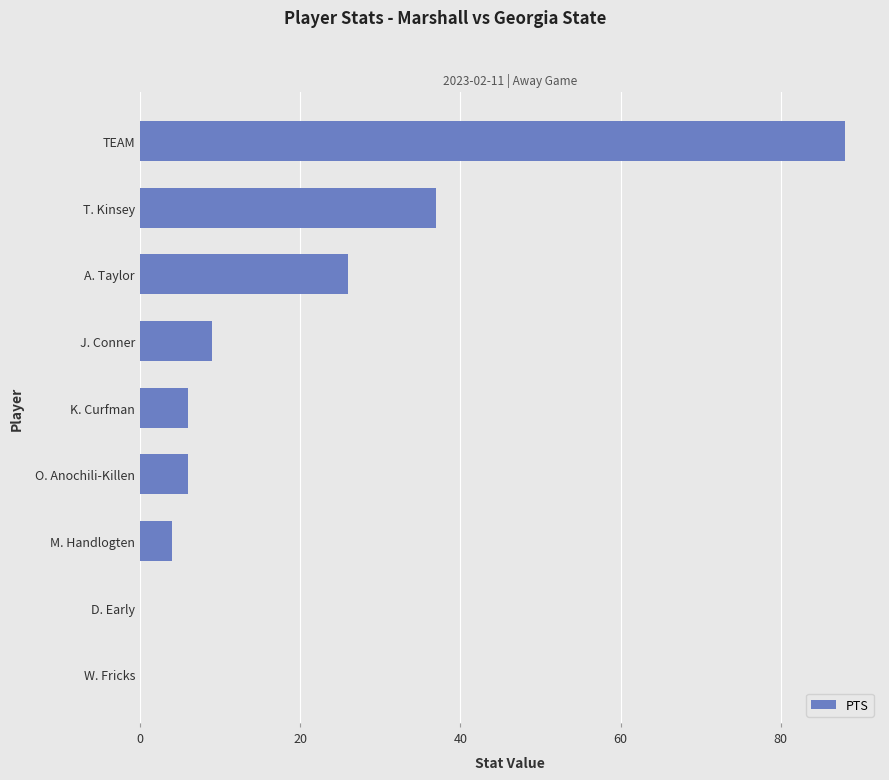

The chart shows a value of 0 at W. Fricks. True or false?

True